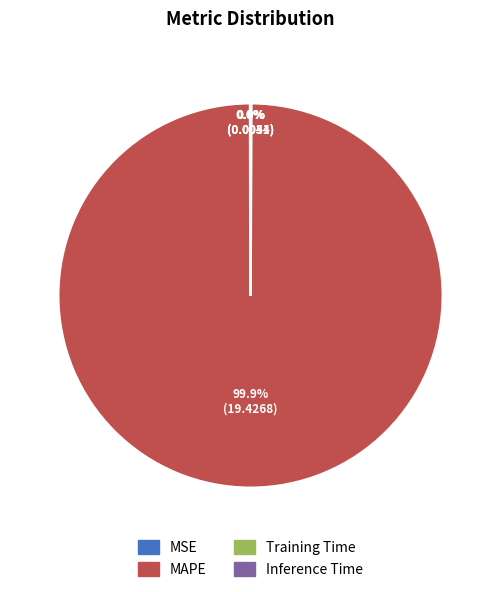

Which category has the biggest portion of the pie?

MAPE